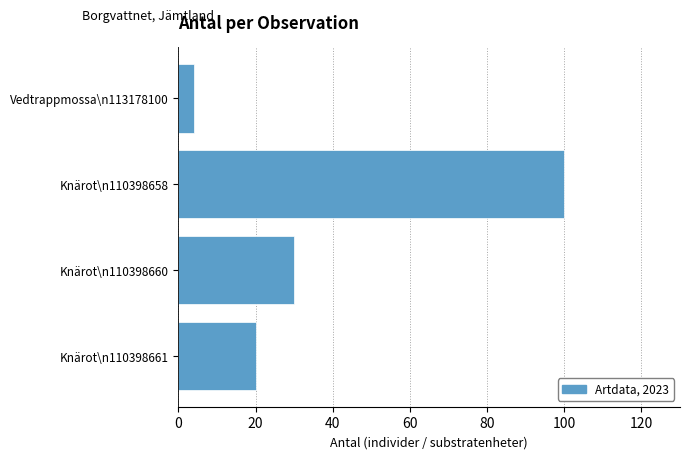

Does the chart contain stacked bars?

No